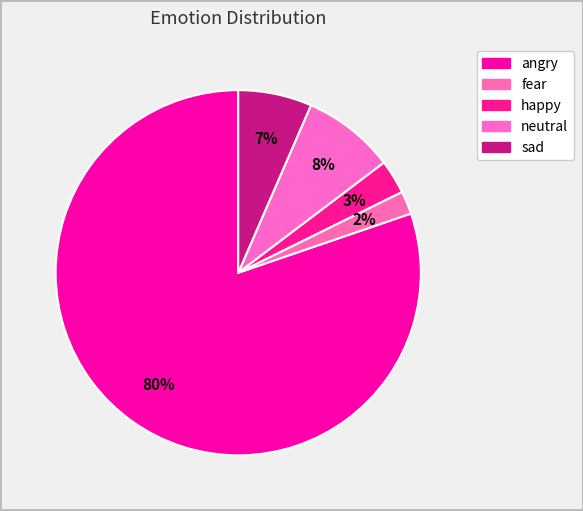

To the nearest percent, what is the difference between the angry and neutral slice percentages?

72%